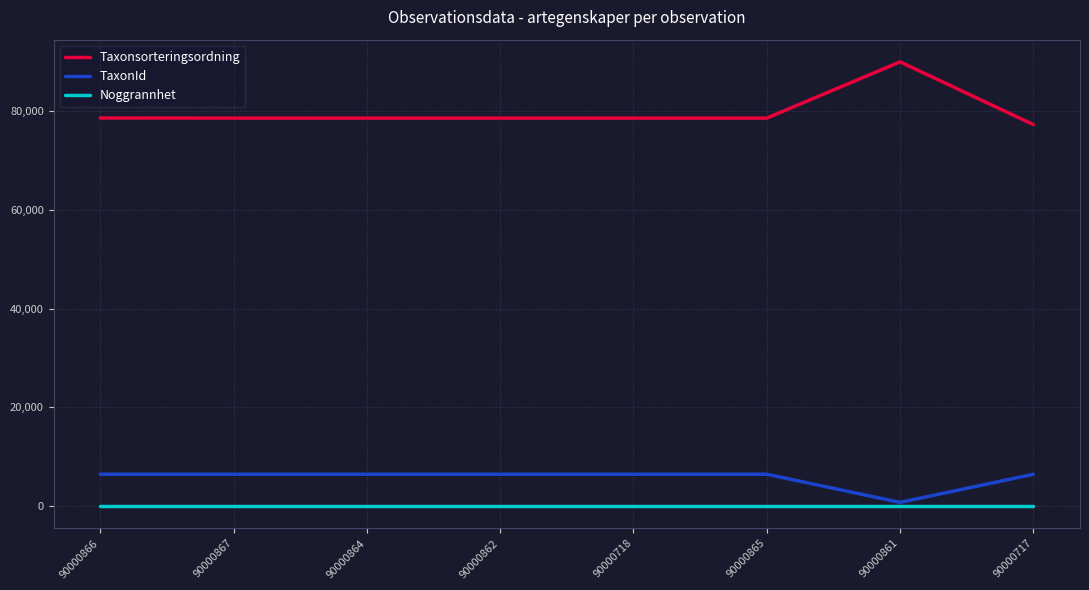

True or false: Taxonsorteringsordning and Noggrannhet cross at least once.

False